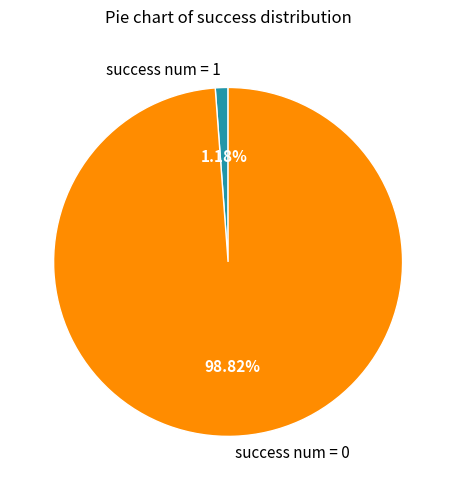

How many slices are in this pie chart?

2